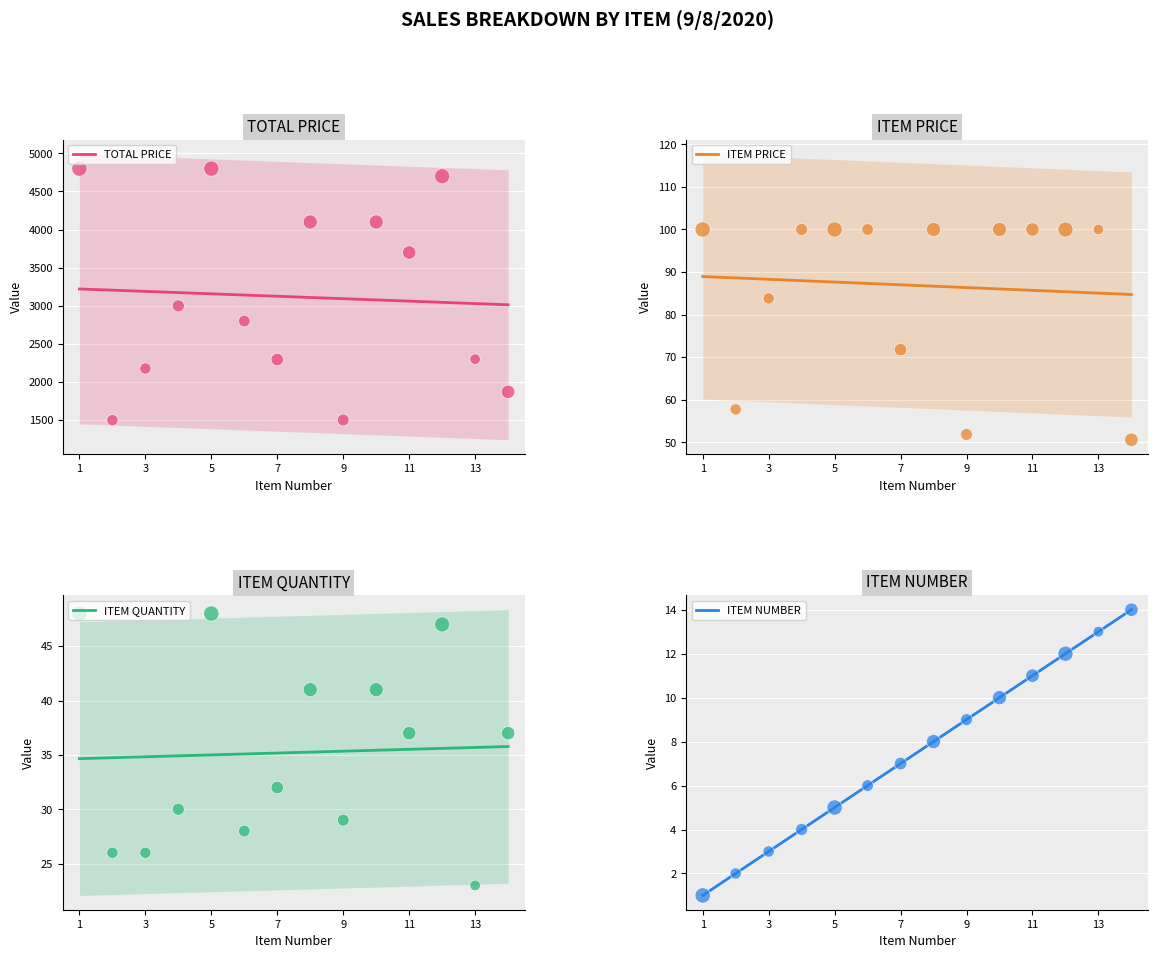

What is the total value across all series at 13?

2436.0